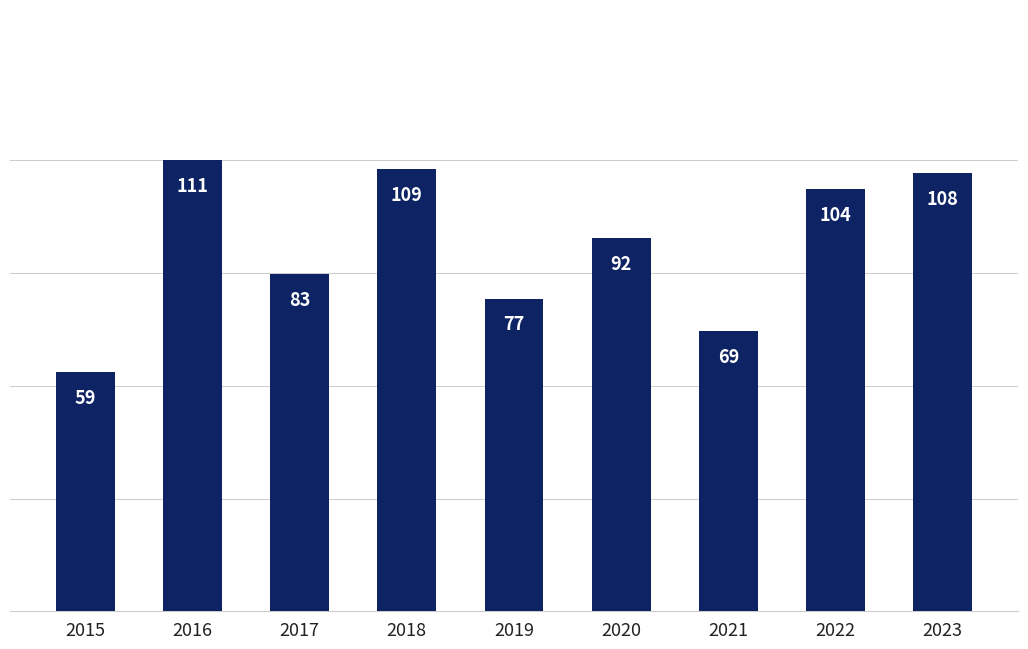

What is the value of the 3rd bar from the left?

83